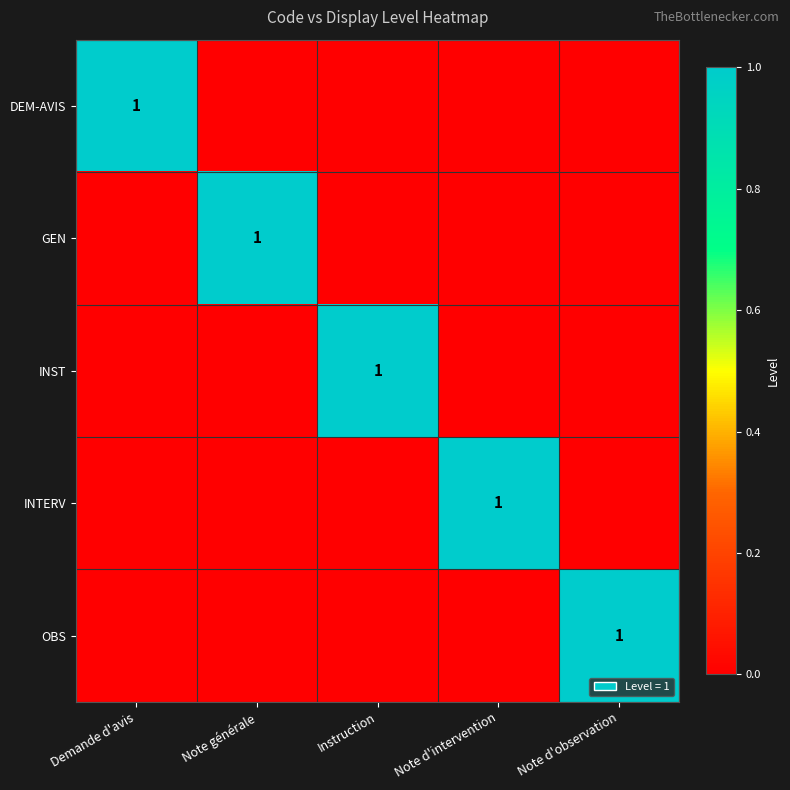

What is the spread (max minus min) of values at Note générale?

1